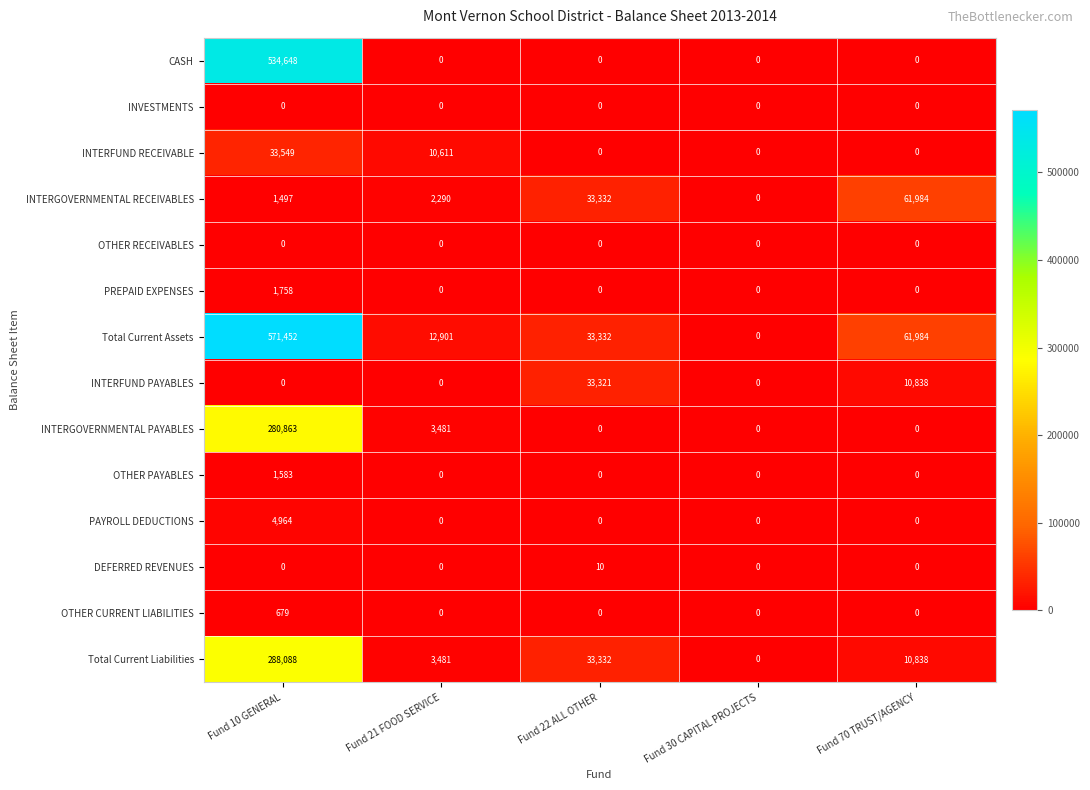

Which series has the largest range (max minus min)?

Total Current Assets